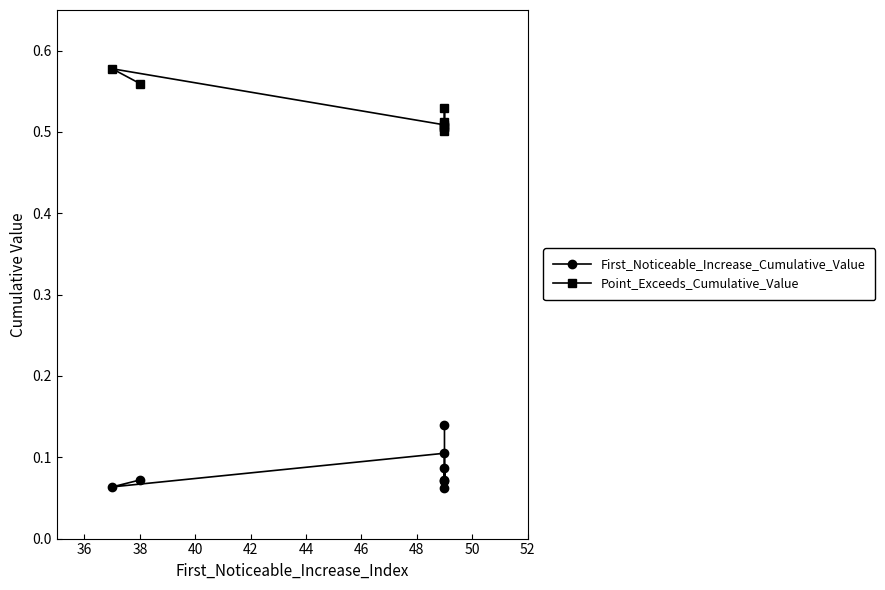

Rank the series by their average value, from highest to lowest.

Point_Exceeds_Cumulative_Value, First_Noticeable_Increase_Cumulative_Value